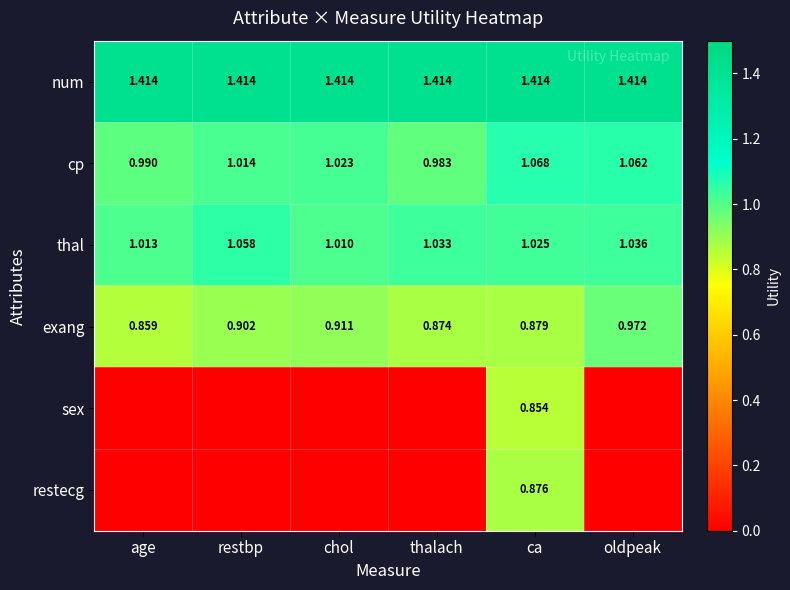

List the labels in order of thal value, largest first.

restbp, oldpeak, thalach, ca, age, chol